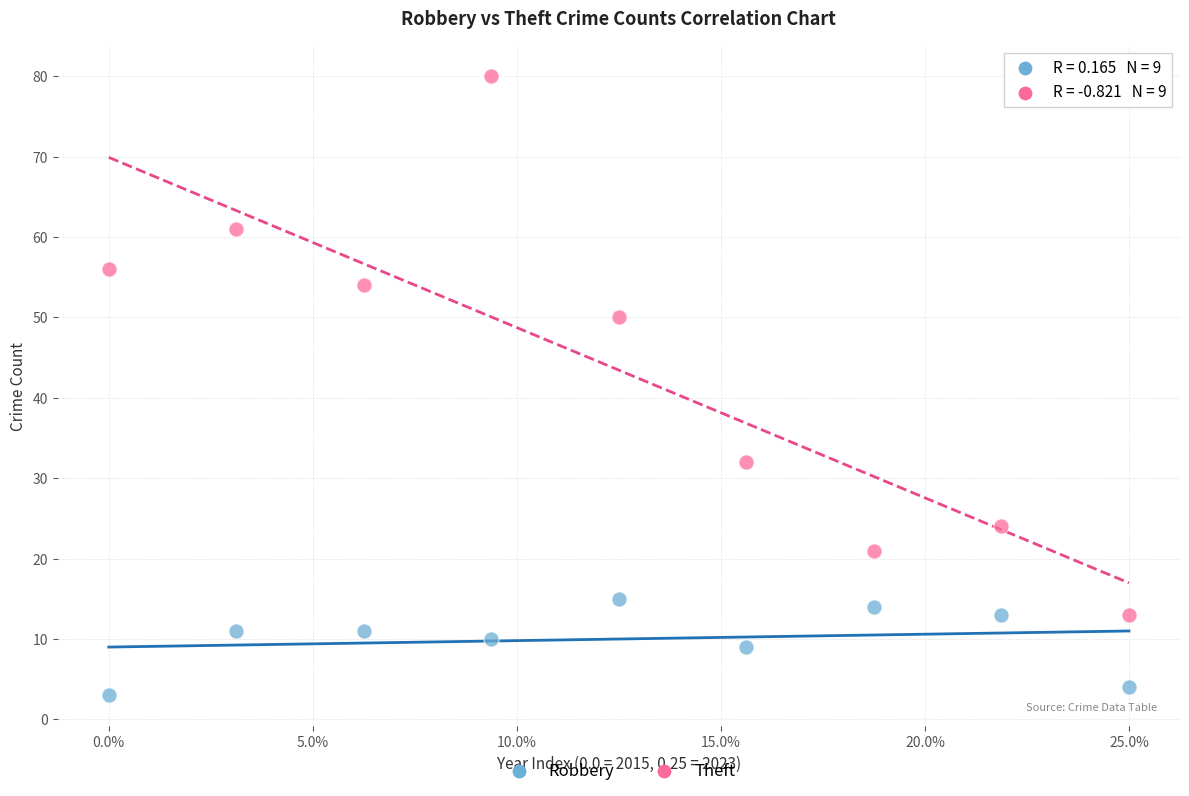

What are all the series names shown in the legend?

Robbery, Theft